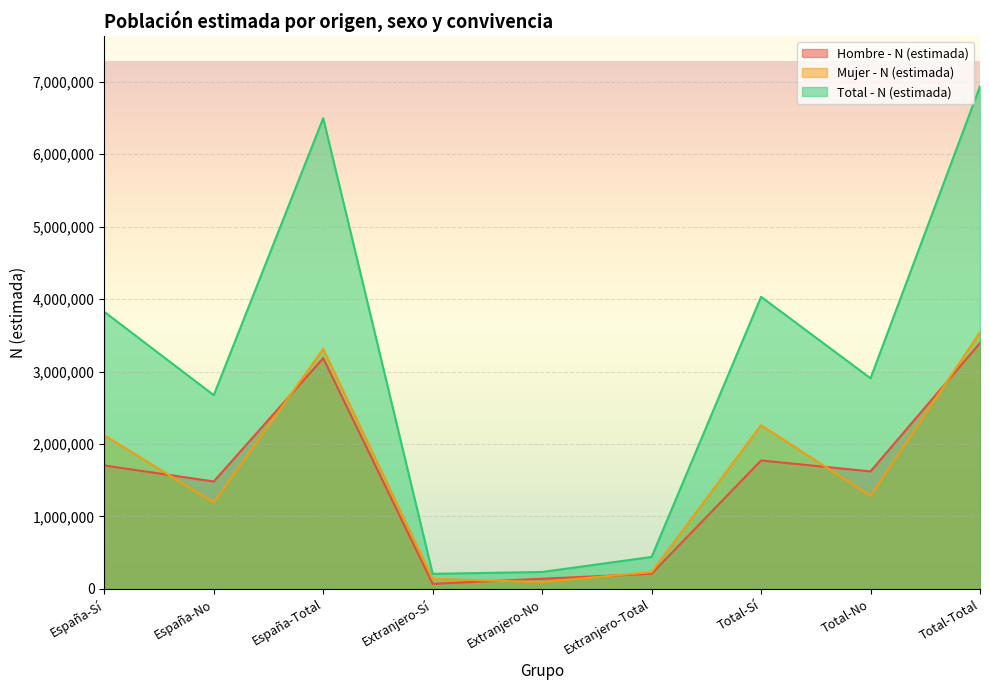

In Mujer - N (estimada), how many points are higher than both neighbors (excluding endpoints)?

2